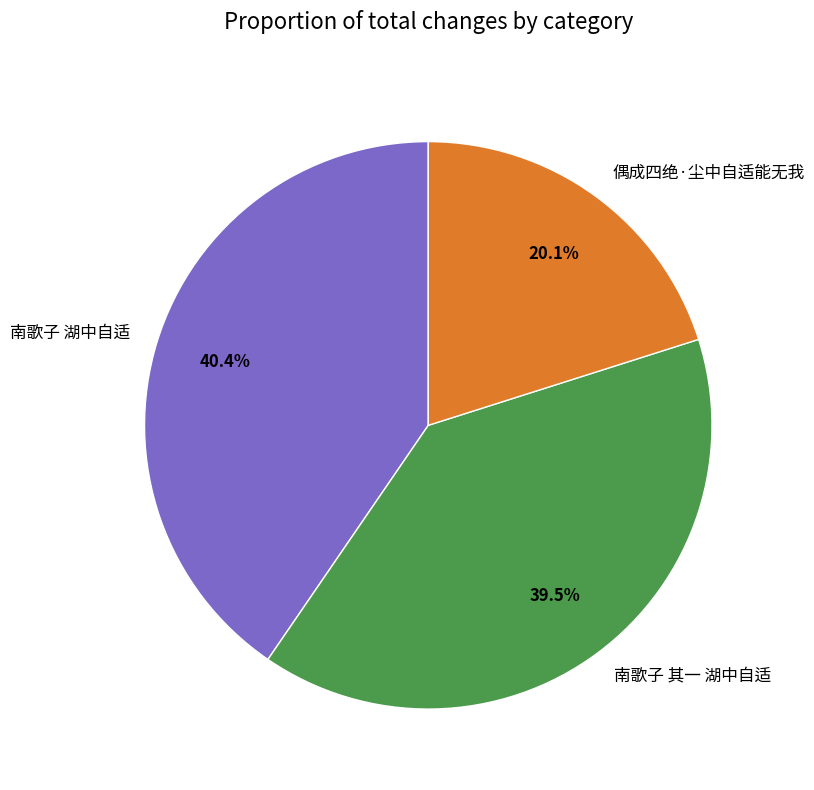

What percentage is the 偶成四绝·尘中自适能无我 slice, to the nearest percent?

20%